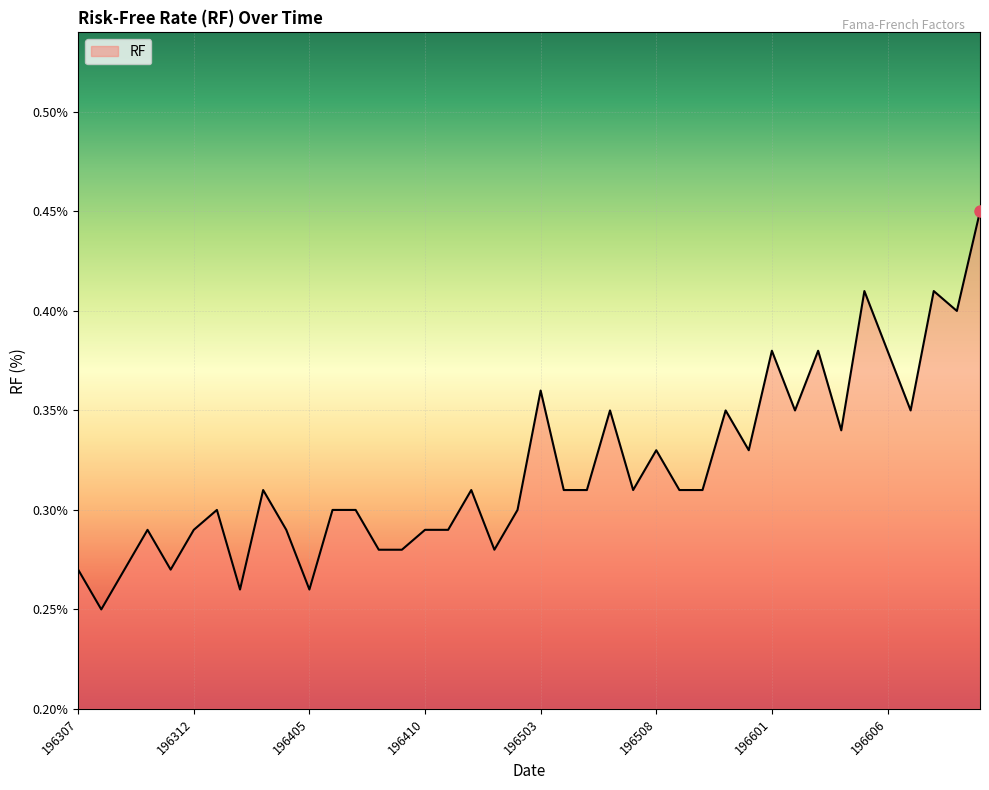

What is the sum of all values?

12.8